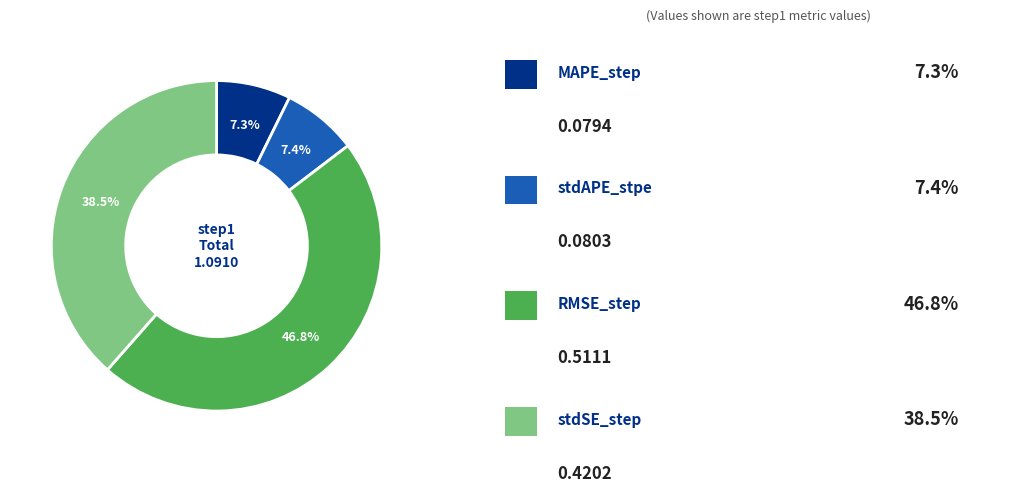

Does any single category account for the majority?

No